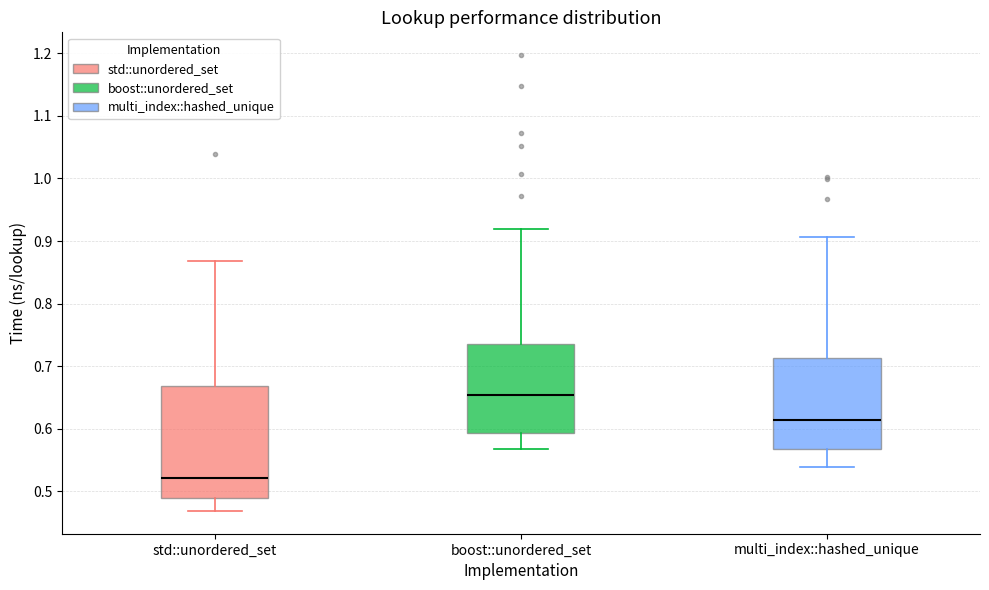

Which box has the highest median line?

boost::unordered_set